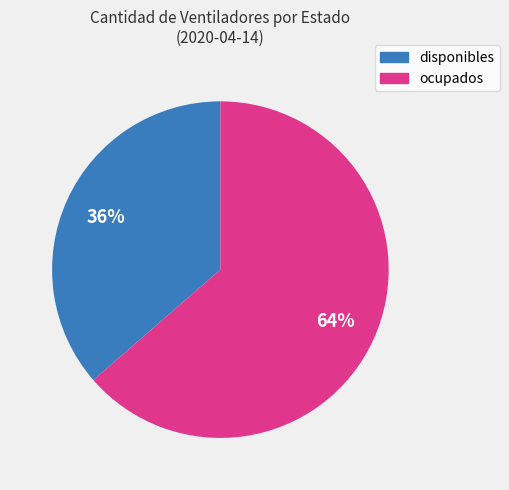

Is the sum of ocupados and disponibles greater than half?

Yes